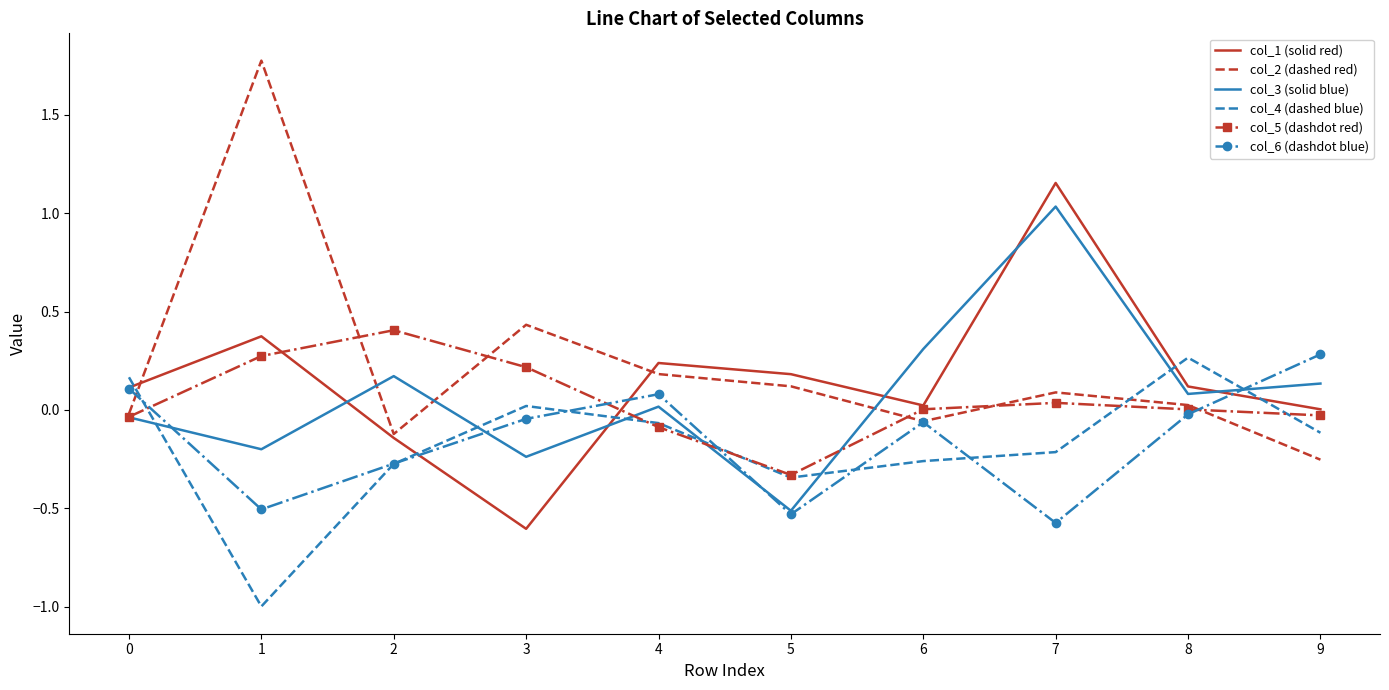

True or false: col_3 (solid blue) has more than 0 interior local peaks.

True